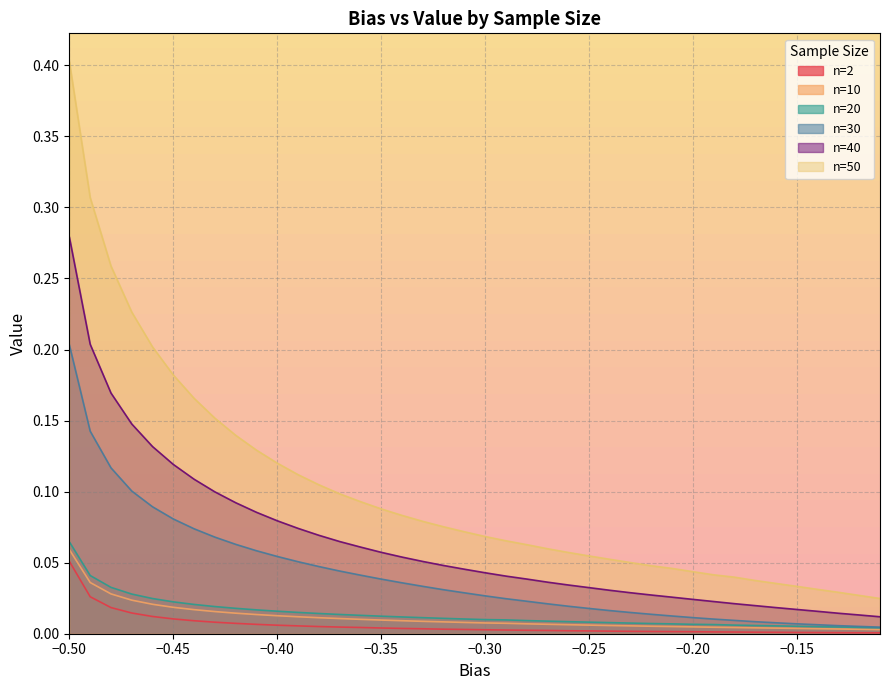

What position from the left is -0.24?

27